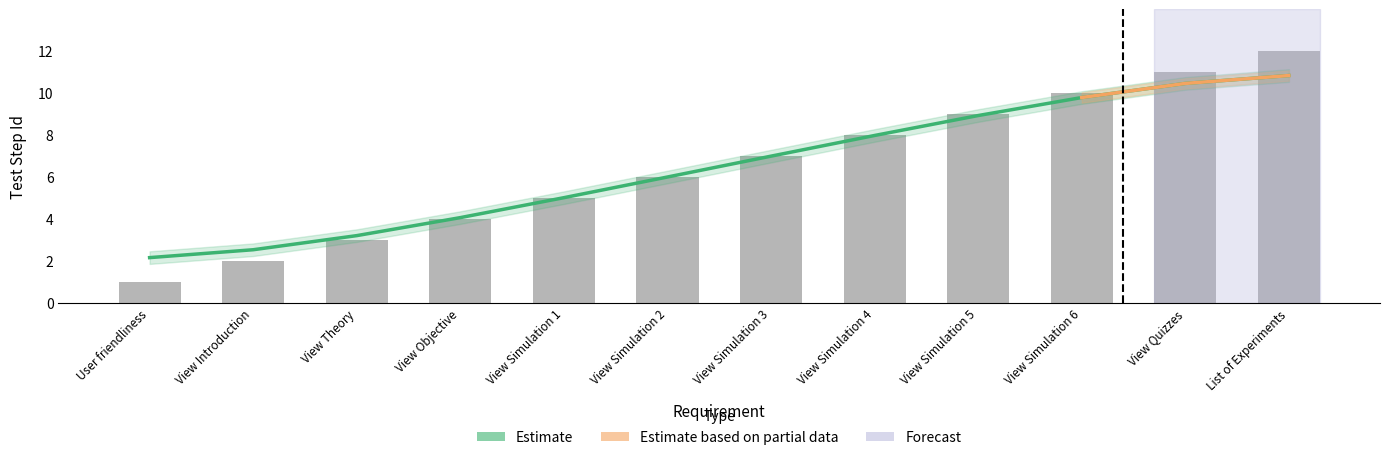

Approximately how many times larger is the value at View Theory compared to View Objective?

0.8